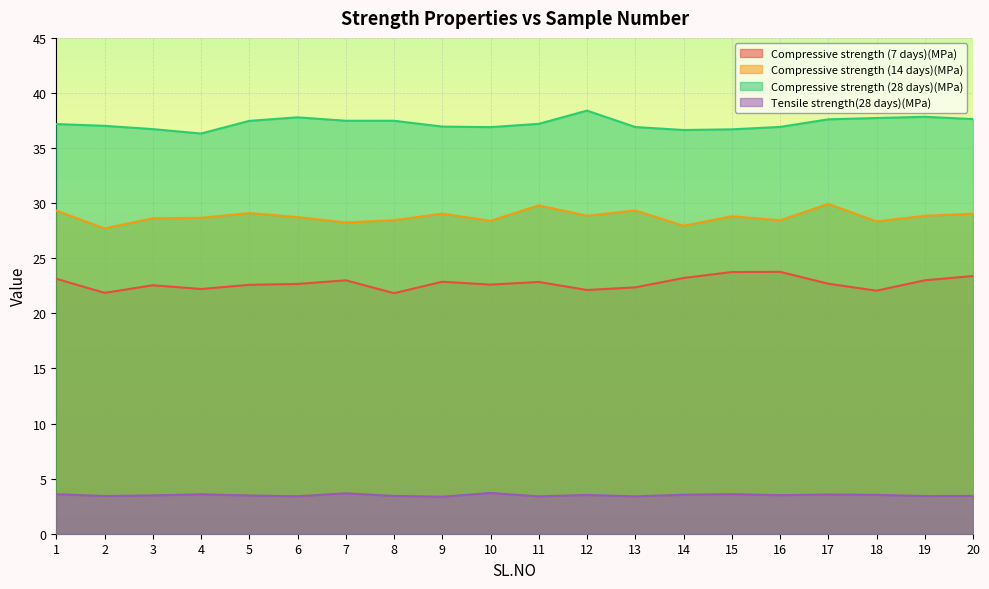

Where is Tensile strength(28 days)(MPa) nearest to the value 3?

9